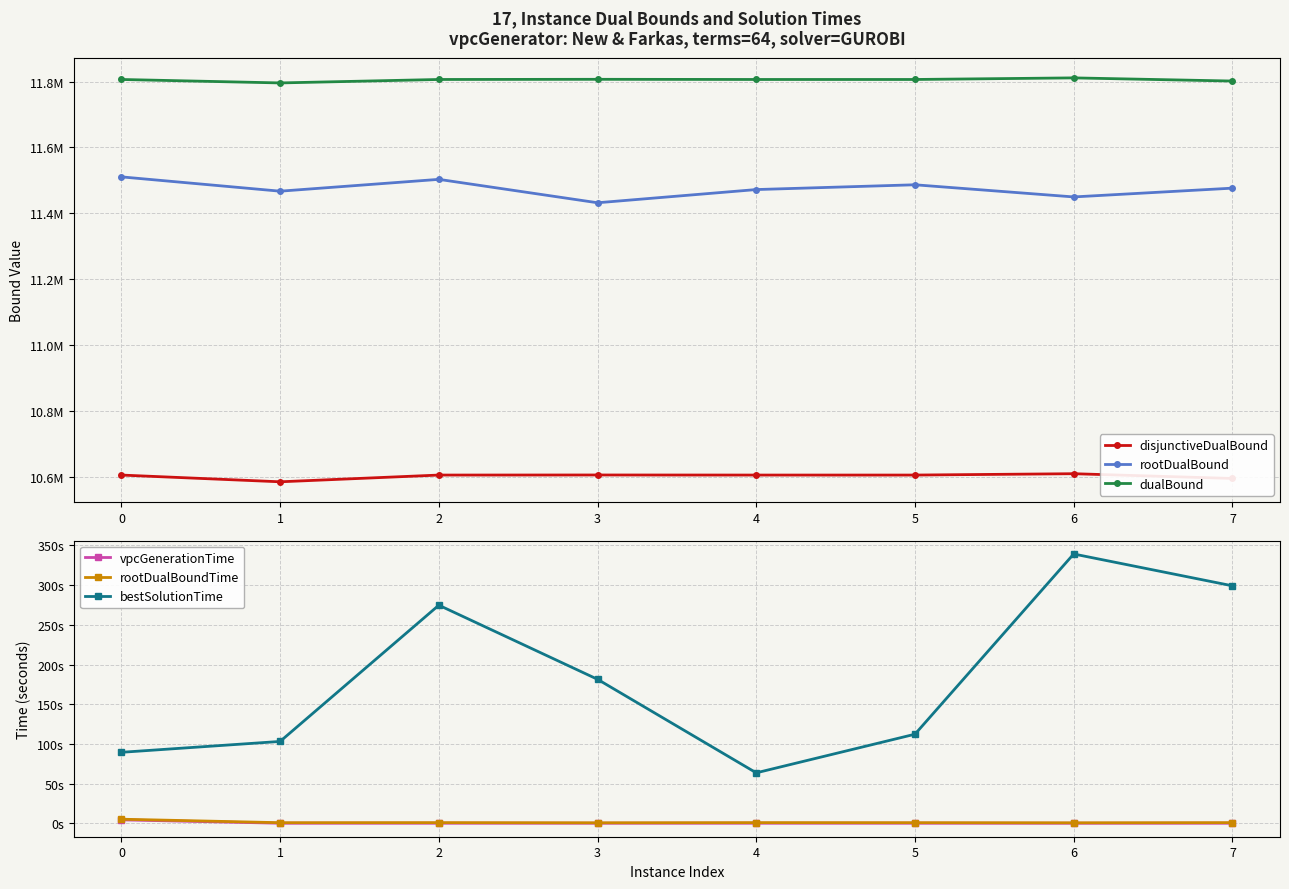

Between 2 and 3, which series saw the biggest shift?

rootDualBound